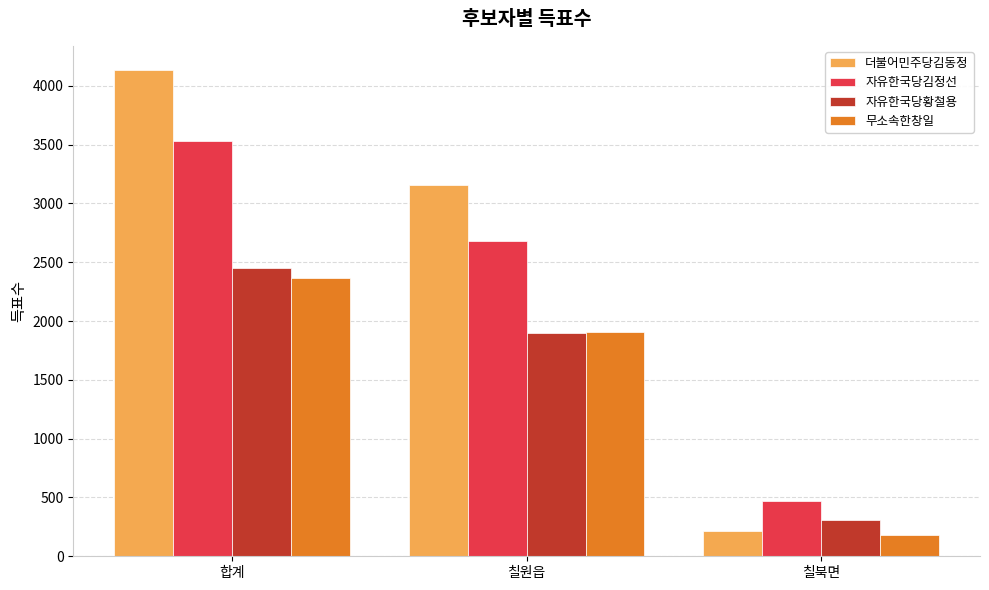

The value of 자유한국당황철용 at 칠원읍 is 1902. True or false?

True